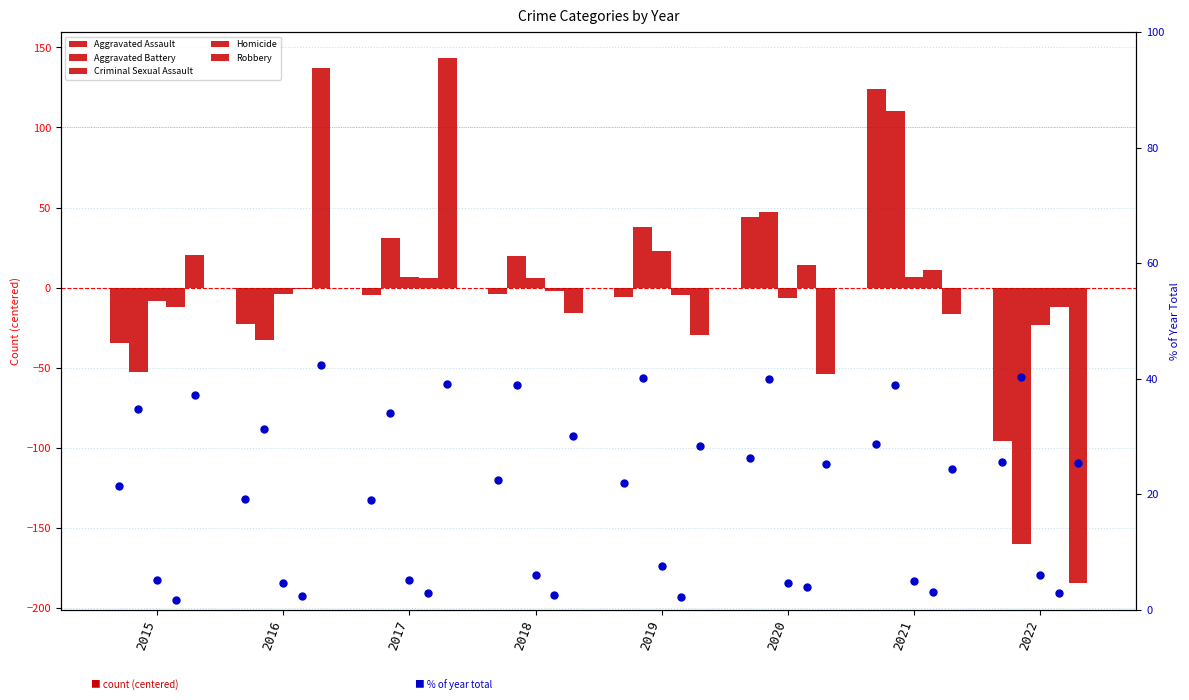

What are all the series names shown in the legend?

Aggravated Assault, Aggravated Battery, Criminal Sexual Assault, Homicide, Robbery